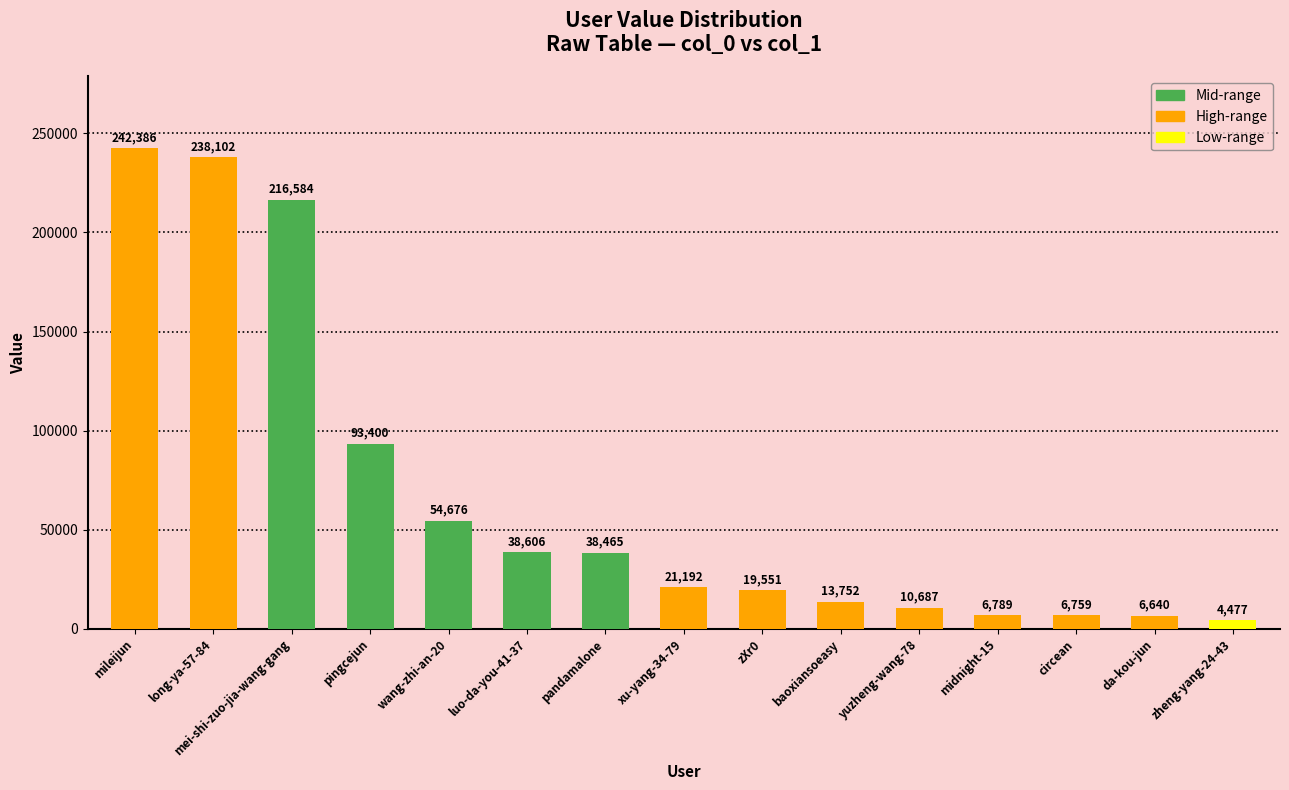

Which has a higher value, da-kou-jun or circean?

circean